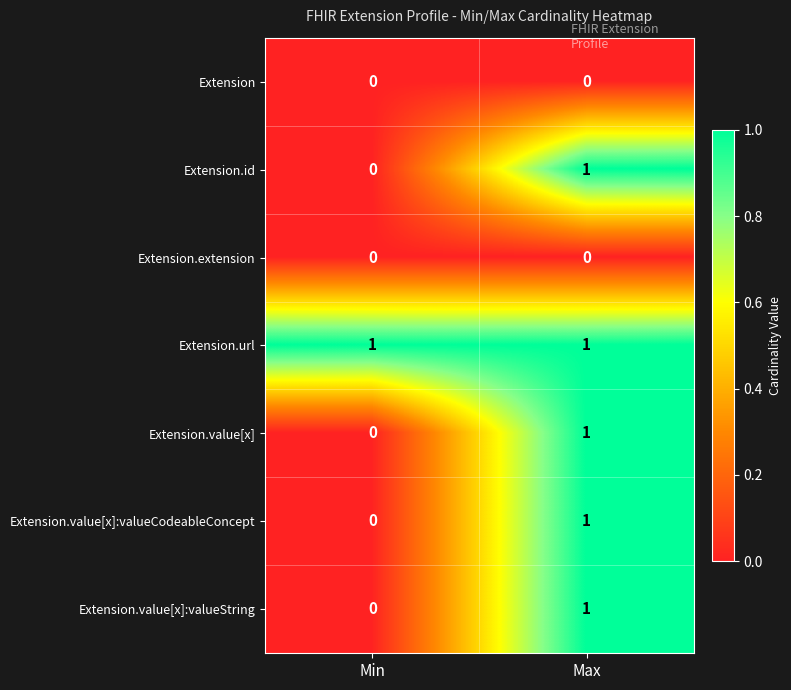

Which series has the largest total across all categories?

Extension.url